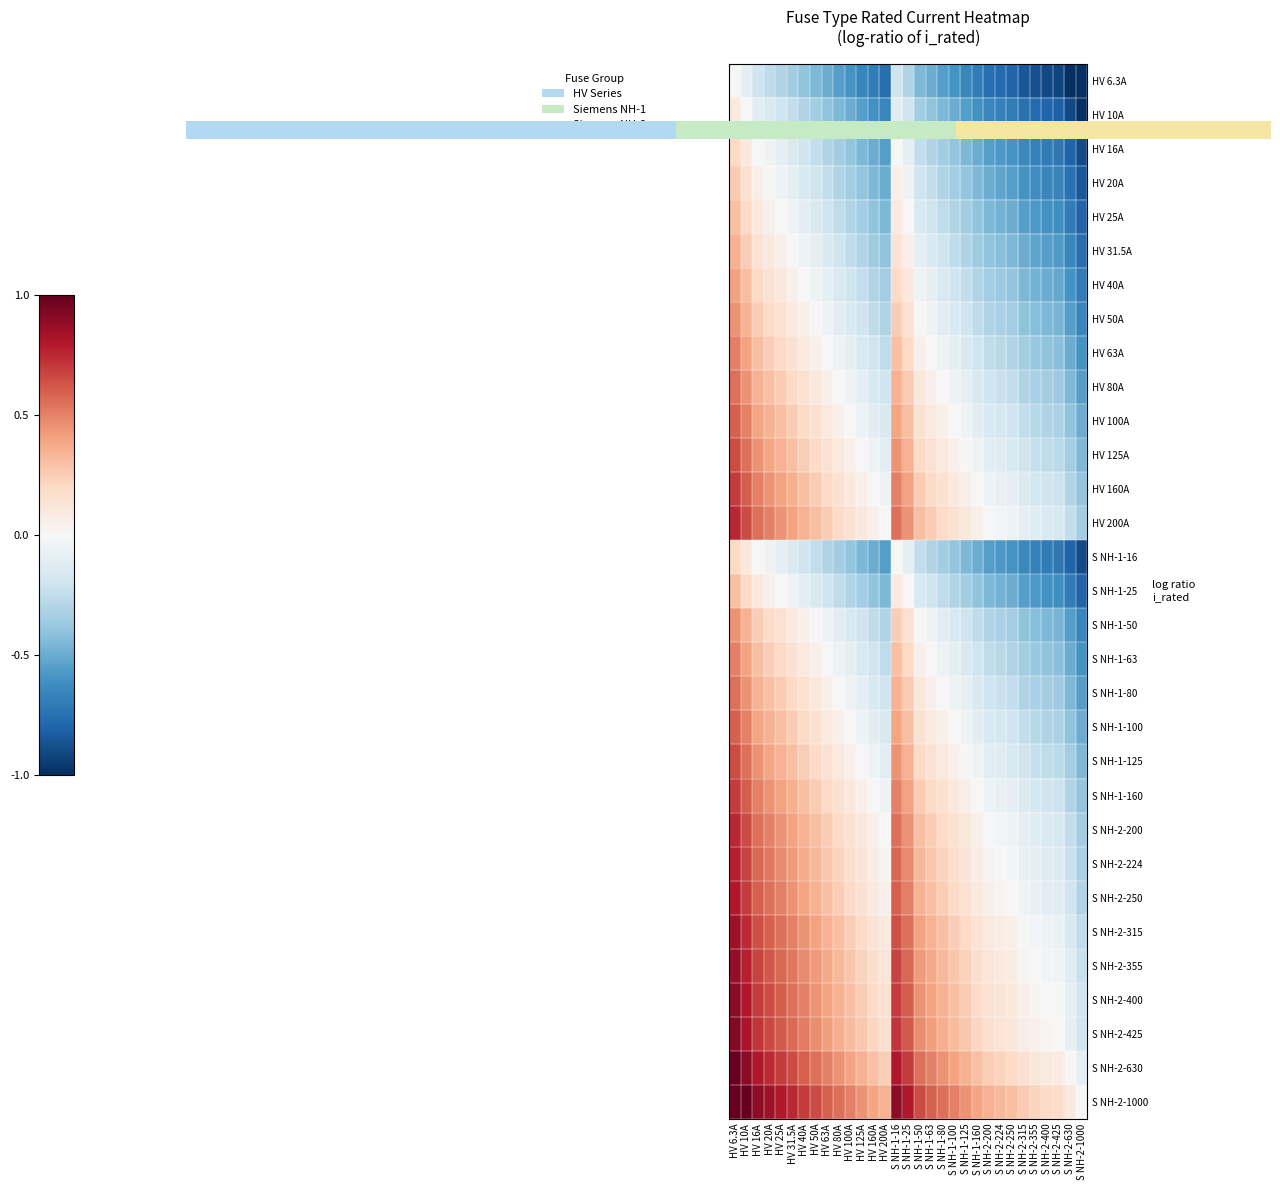

Is it true that S NH-2-400 equals 0.2 at HV 10A?

False